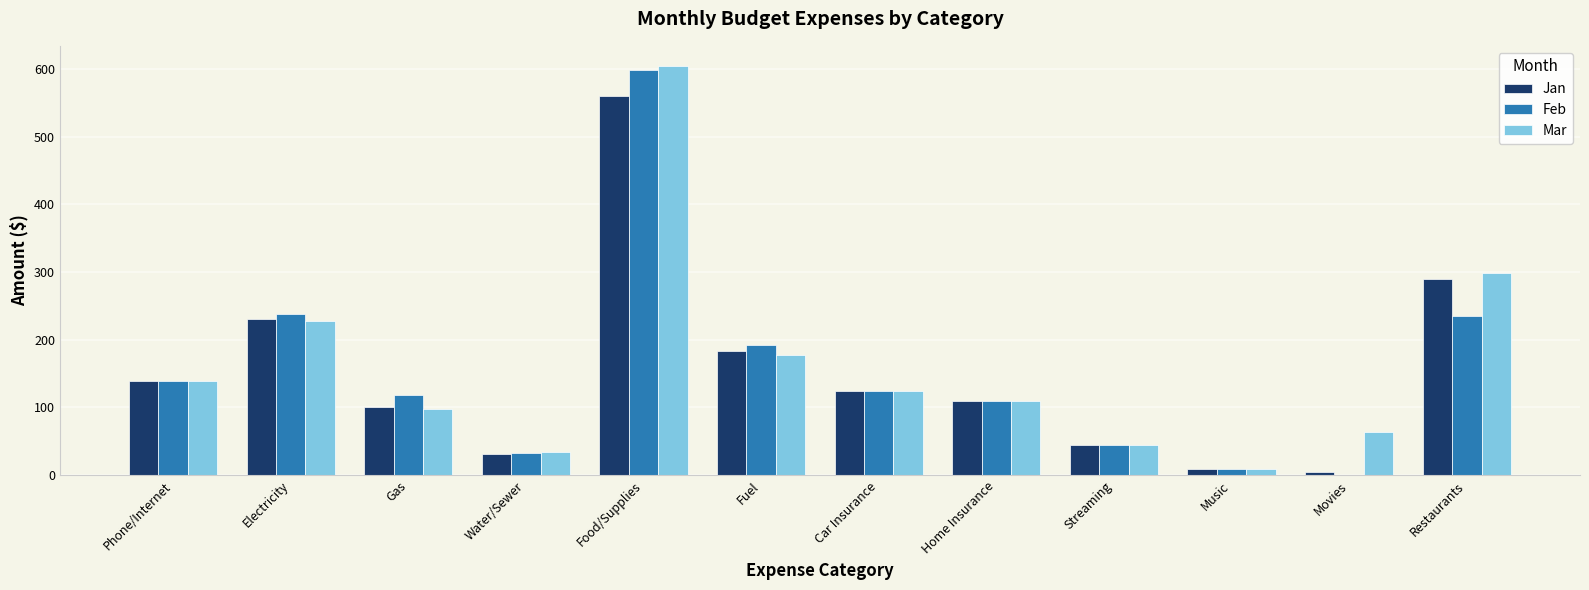

Reading left to right, what are all the values shown in this chart?

Jan: Phone/Internet=139.5	Electricity=230.3	Gas=101.2	Water/Sewer=31.2	Food/Supplies=560.4	Fuel=183.4	Car Insurance=123.8	Home Insurance=109.0	Streaming=45.0	Music=9.0	Movies=5.0	Restaurants=290.1
Feb: Phone/Internet=139.5	Electricity=238.6	Gas=118.0	Water/Sewer=33.0	Food/Supplies=598.3	Fuel=192.1	Car Insurance=123.8	Home Insurance=109.0	Streaming=45.0	Music=9.0	Movies=0.0	Restaurants=234.9
Mar: Phone/Internet=139.5	Electricity=227.7	Gas=98.1	Water/Sewer=34.0	Food/Supplies=604.2	Fuel=178.1	Car Insurance=123.8	Home Insurance=109.0	Streaming=45.0	Music=9.0	Movies=64.0	Restaurants=298.1